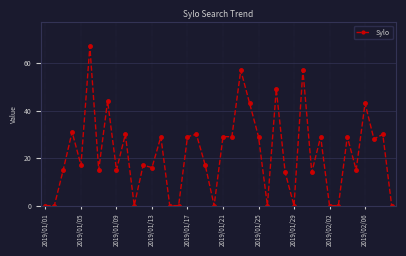

What is the value of the 5th point from the left?

17